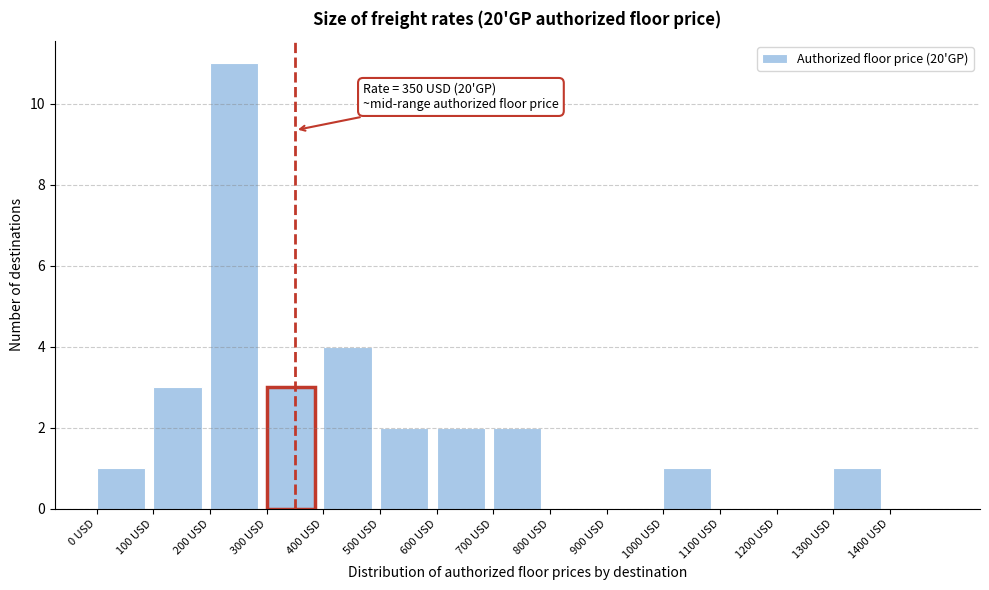

Over which range of the x-axis is the bar tallest?

200 to 300